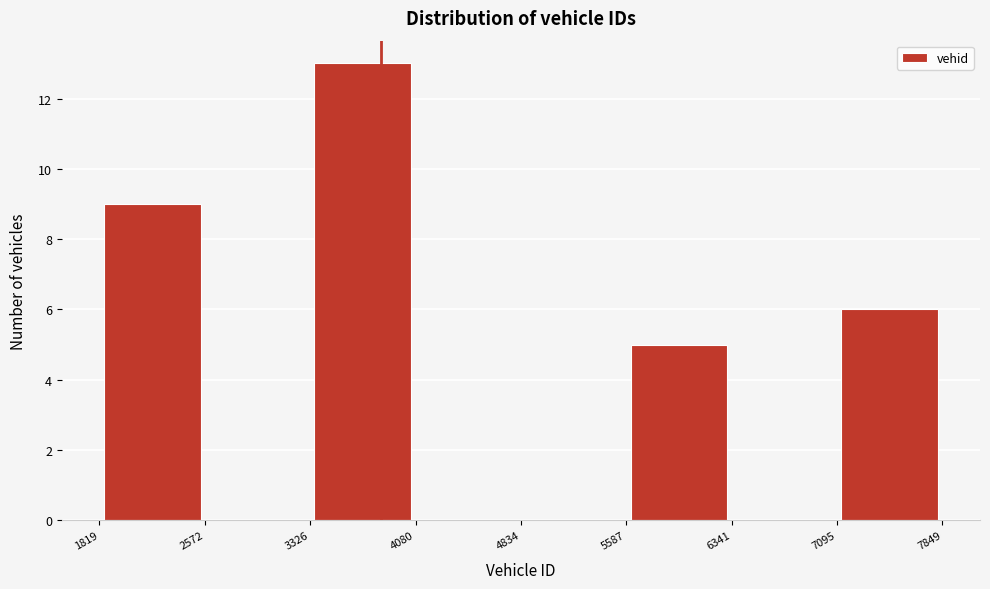

What is the height of the bar covering 3326 to 4080 on the x-axis? The values are not printed on the chart, so give them approximately, as read against the axis.

13